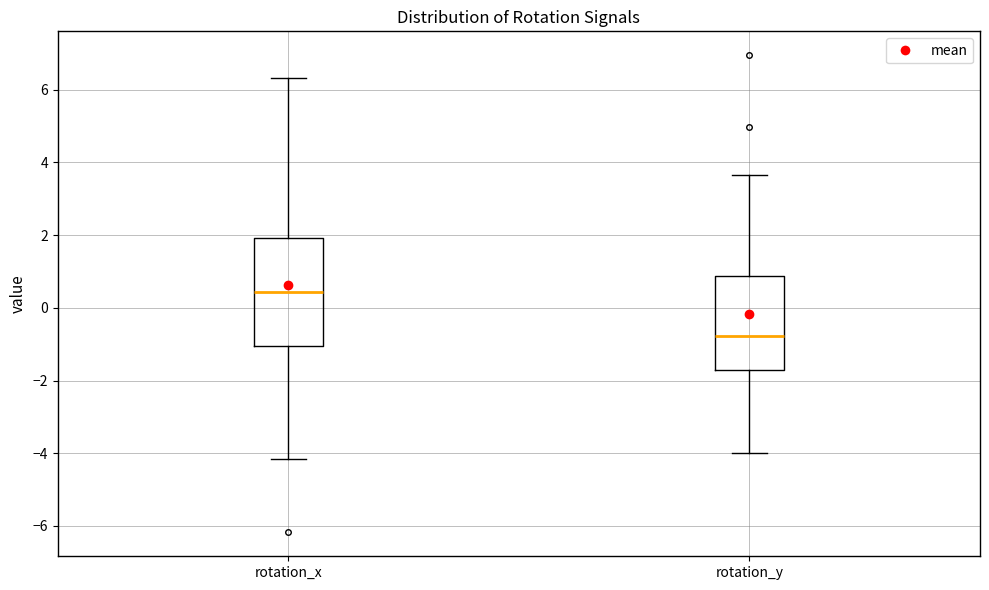

Comparing the boxes themselves (not the whiskers), which one is the tallest?

rotation_x